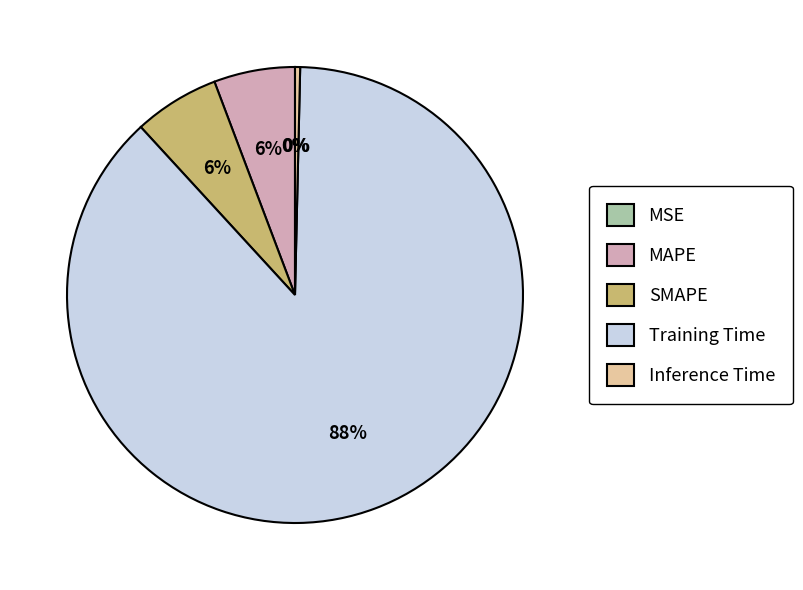

The SMAPE slice represents 1% of the pie. True or false?

False